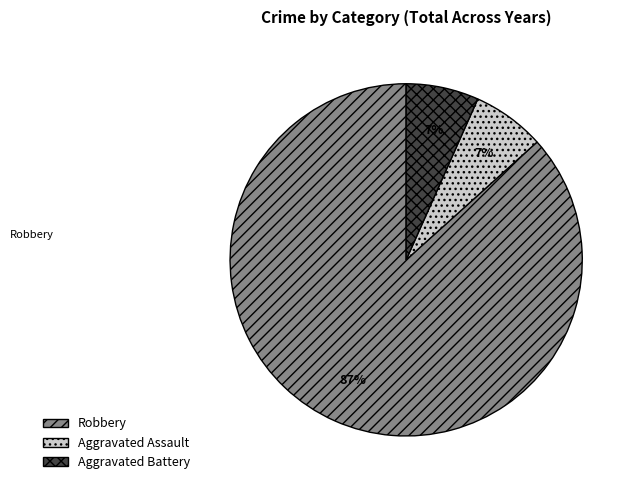

Is there any slice that represents more than half of the pie?

Yes